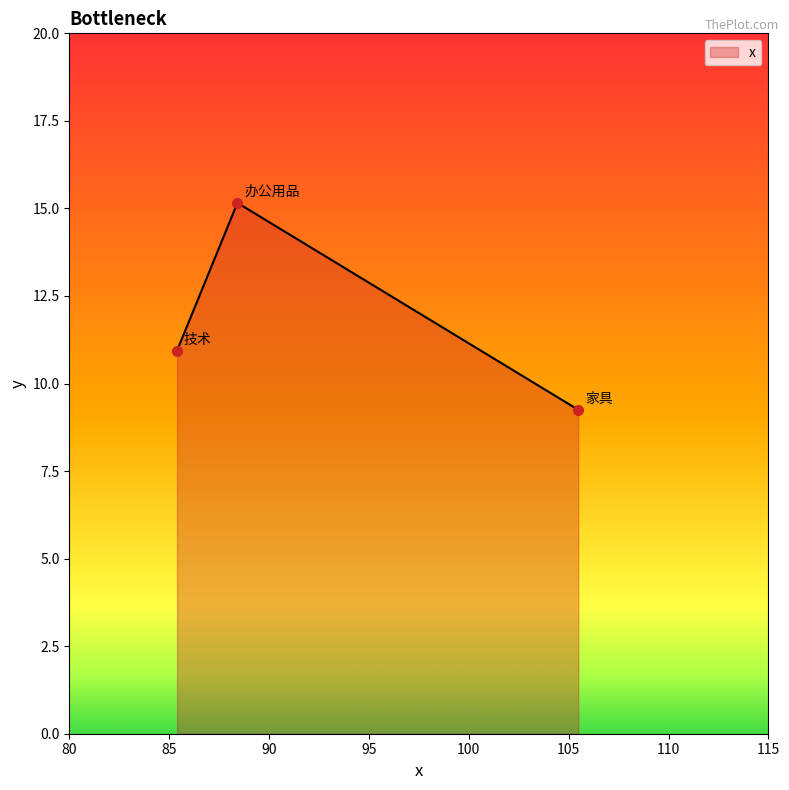

What is the maximum value shown in the chart?

15.2